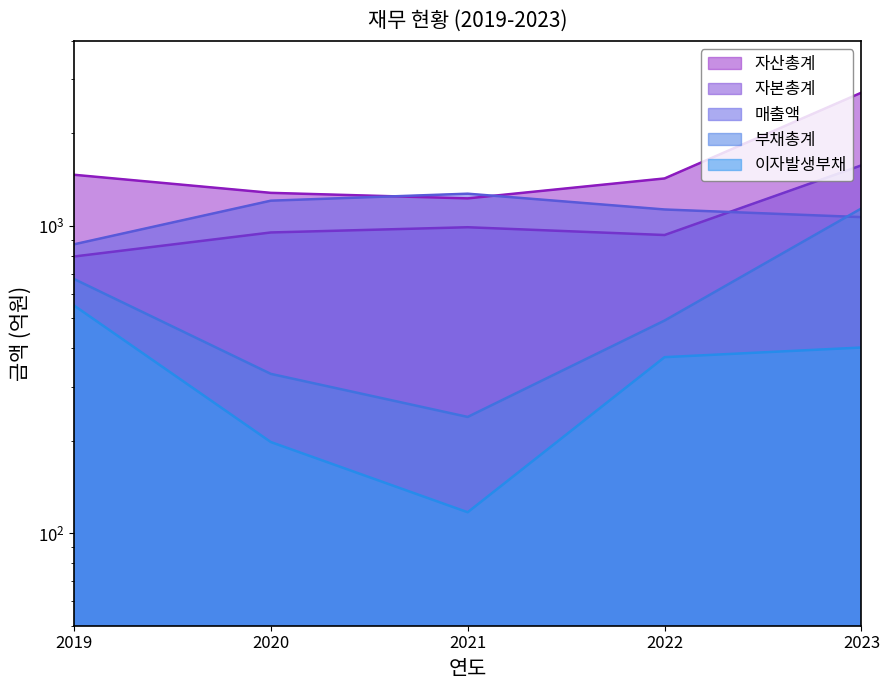

Reading right to left, extract all data points from this chart.

매출액: 1068	1131	1273	1208	871
자산총계: 2714	1427	1229	1281	1467
부채총계: 1140	492	239	330	672
자본총계: 1574	934	990	952	795
이자발생부채: 402	374	117	198	551